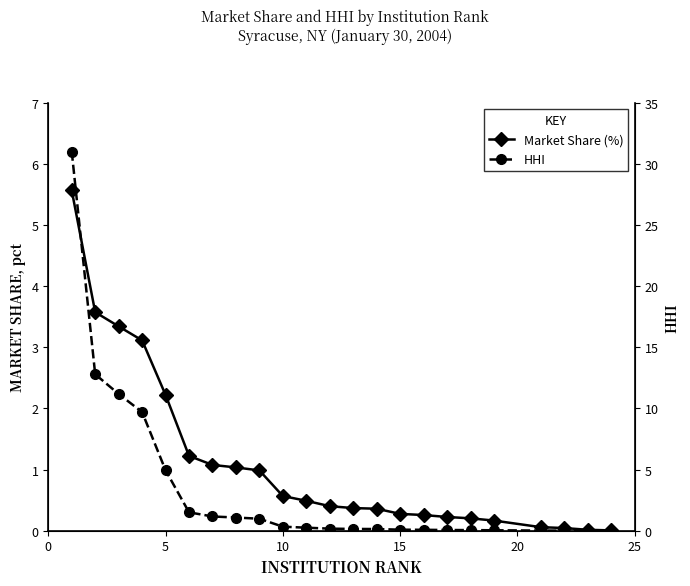

Which series ends up on top after the final intersection of HHI and Market Share (%)?

Market Share (%)